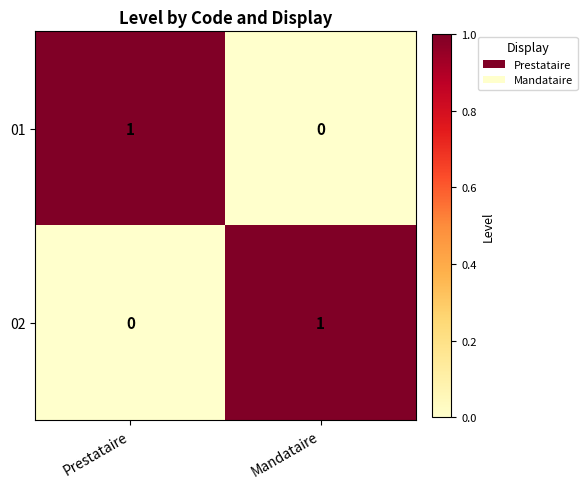

Where is 02 nearest to the value 0?

Prestataire